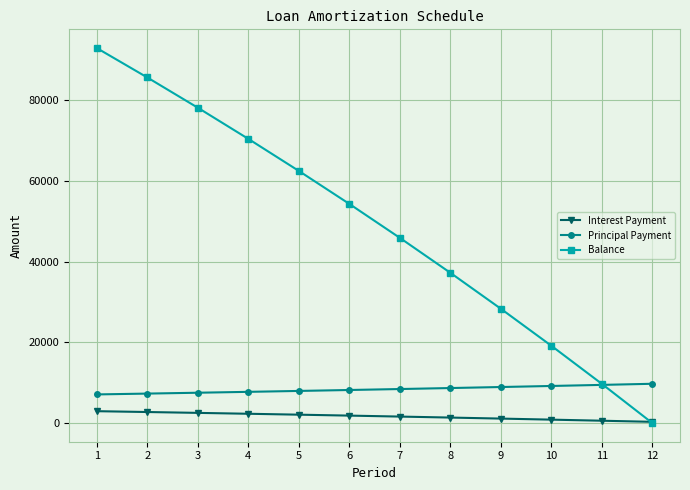

What is the value of the Interest Payment point at the 2nd from the left?

2716.0